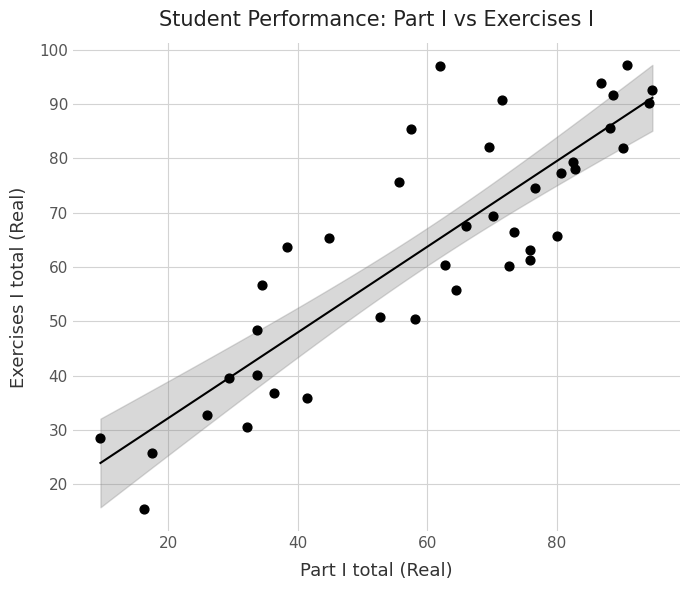

What is the range of Y values (max minus min)?

81.7